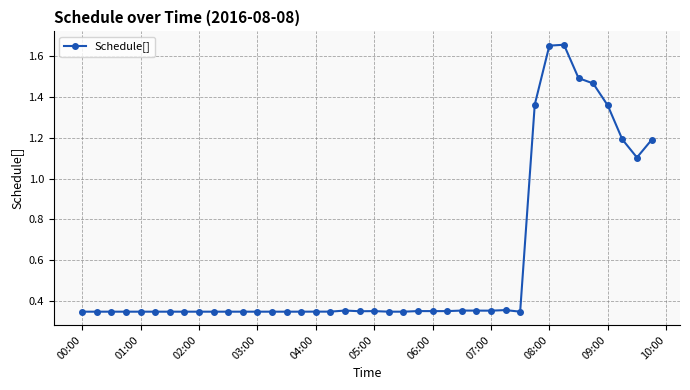

True or false: the data has more than 0 interior local peaks.

True